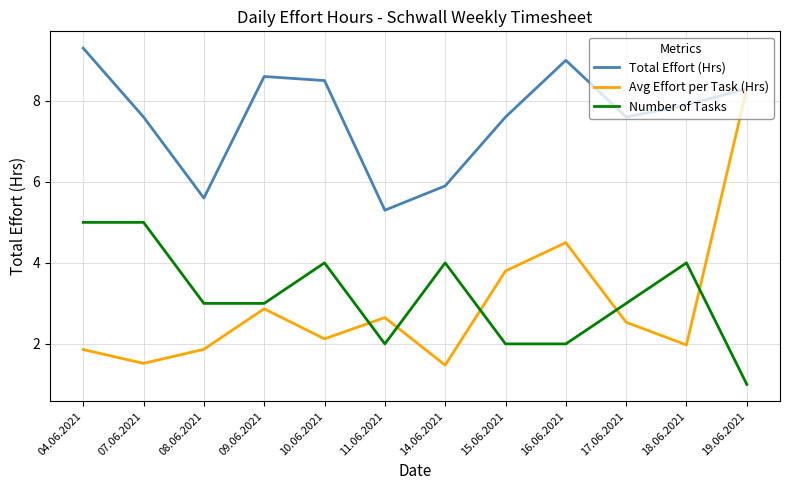

Where does the Avg Effort per Task (Hrs) series first go above 2?

09.06.2021